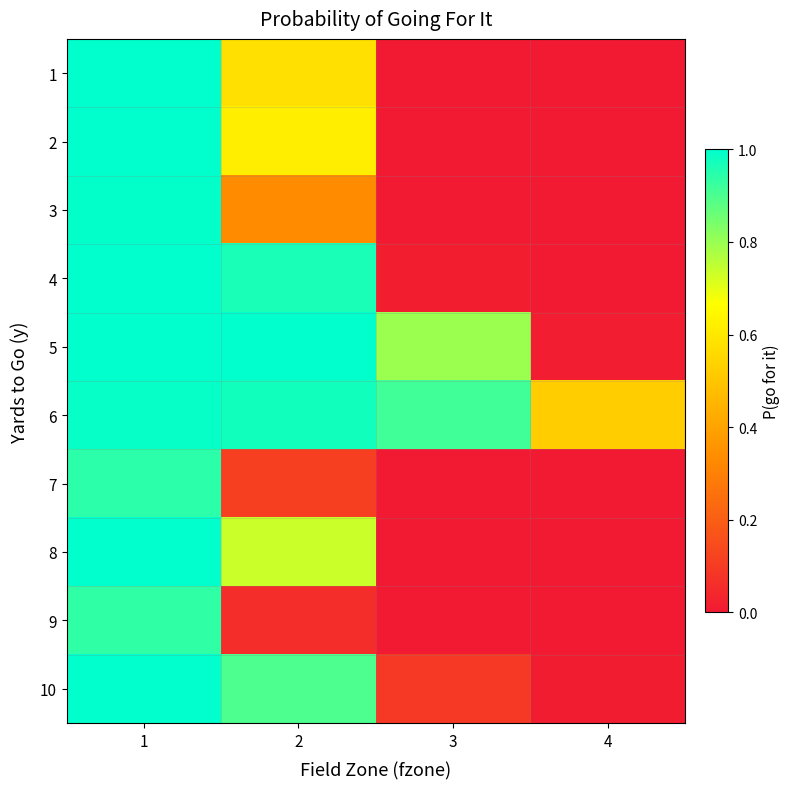

What is the spread (max minus min) of values at 2?

0.9